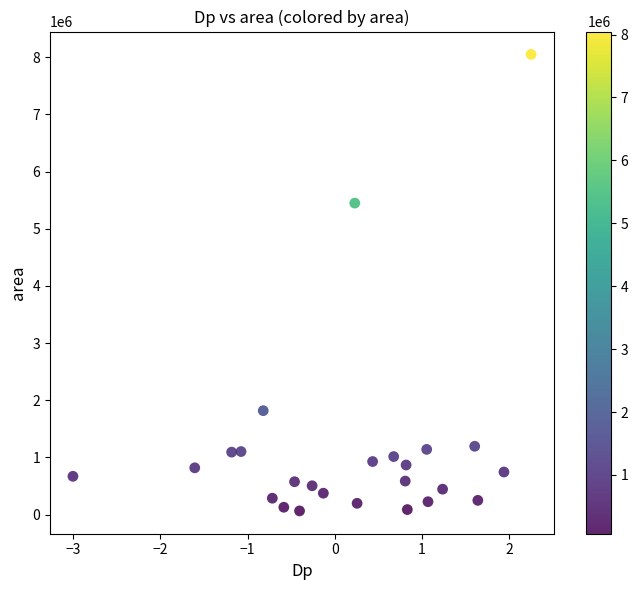

What is the range of Y values (max minus min)?

7982500